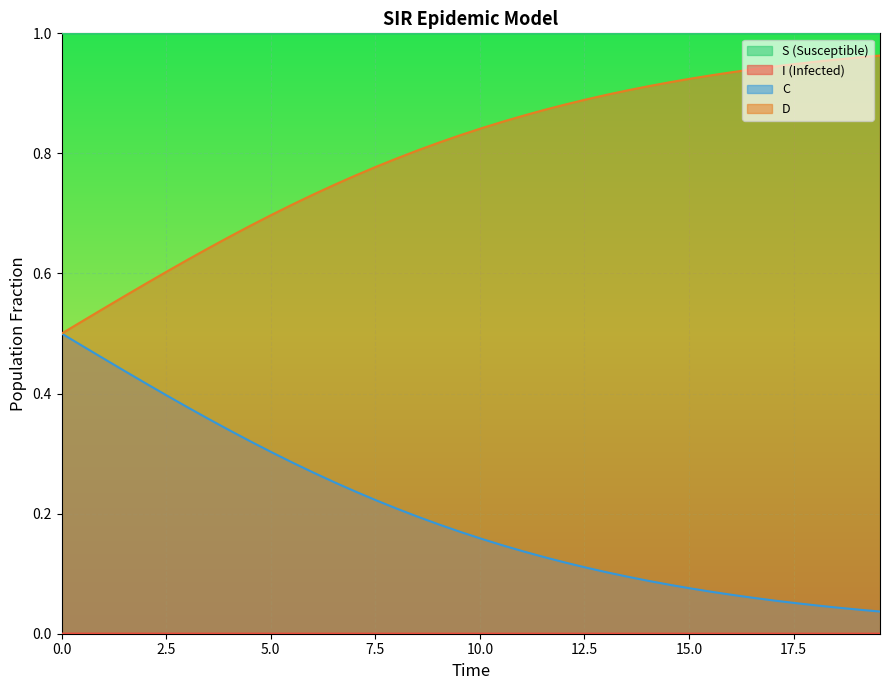

What is the value of the S point at the 10th from the left?

1.0